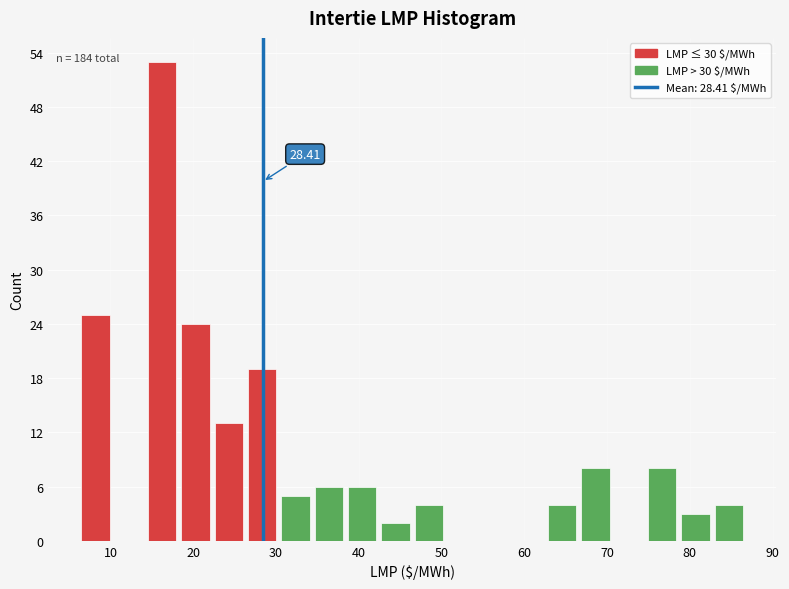

Which range on the x-axis has the tallest bar?

14 to 18